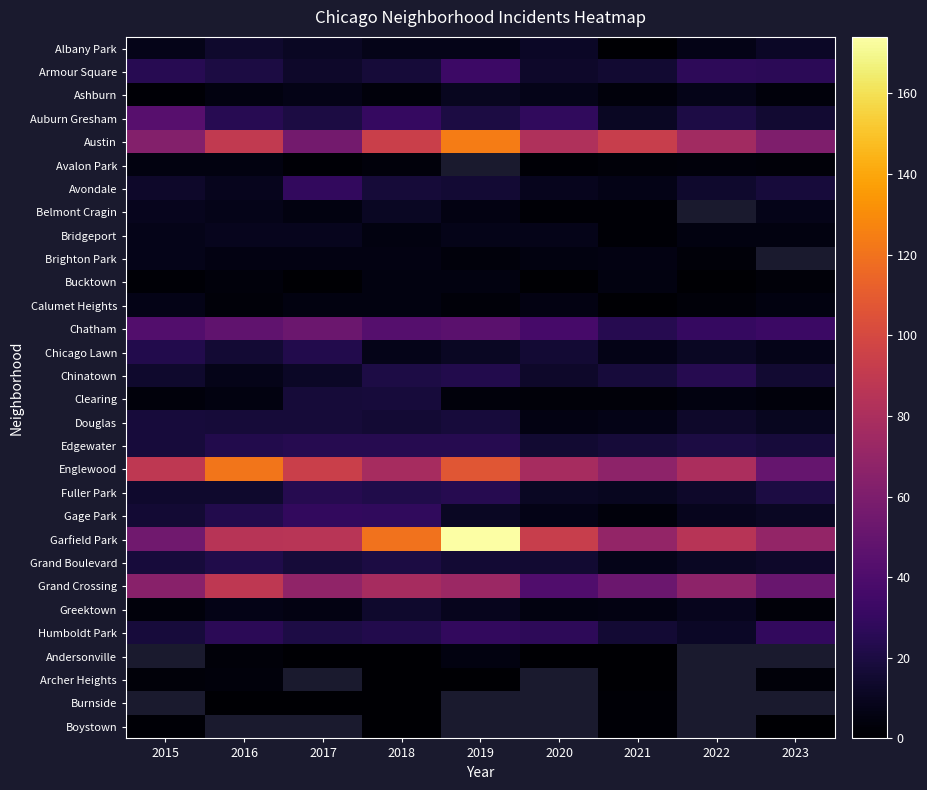

What is the minimum value shown in the chart?

1.0